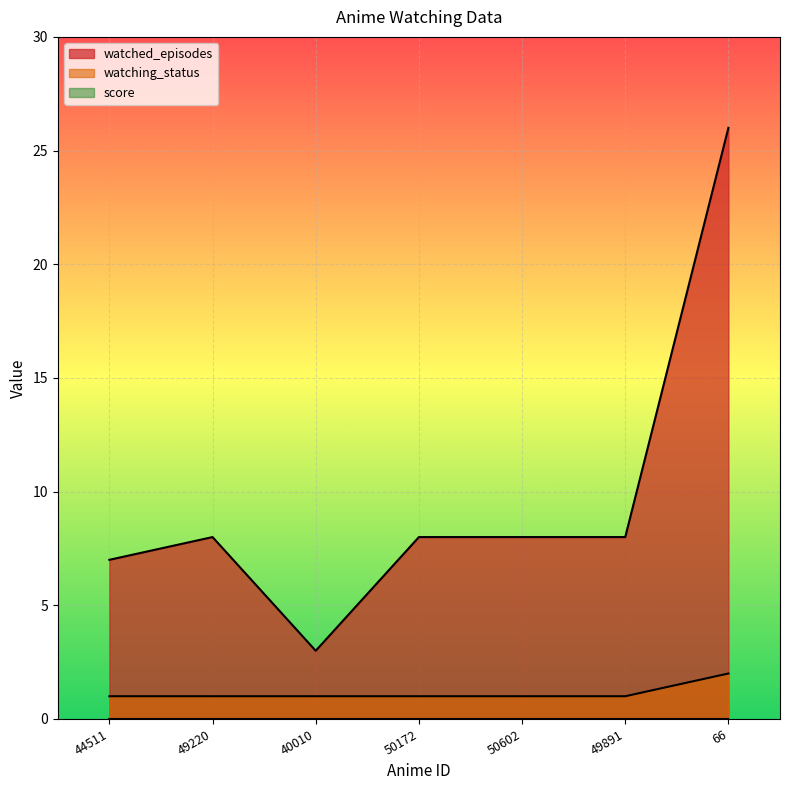

The value of watched_episodes at 50602 is 5. True or false?

False